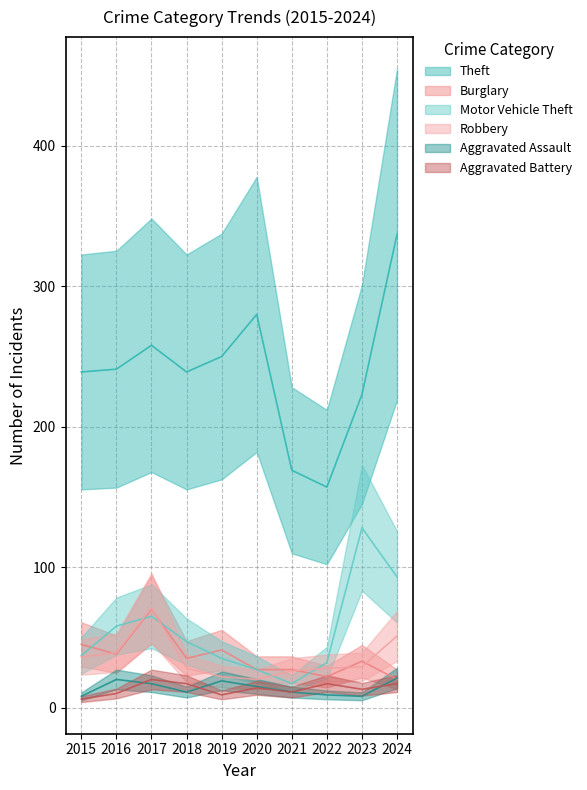

How many data points in Aggravated Assault are less than 15?

5